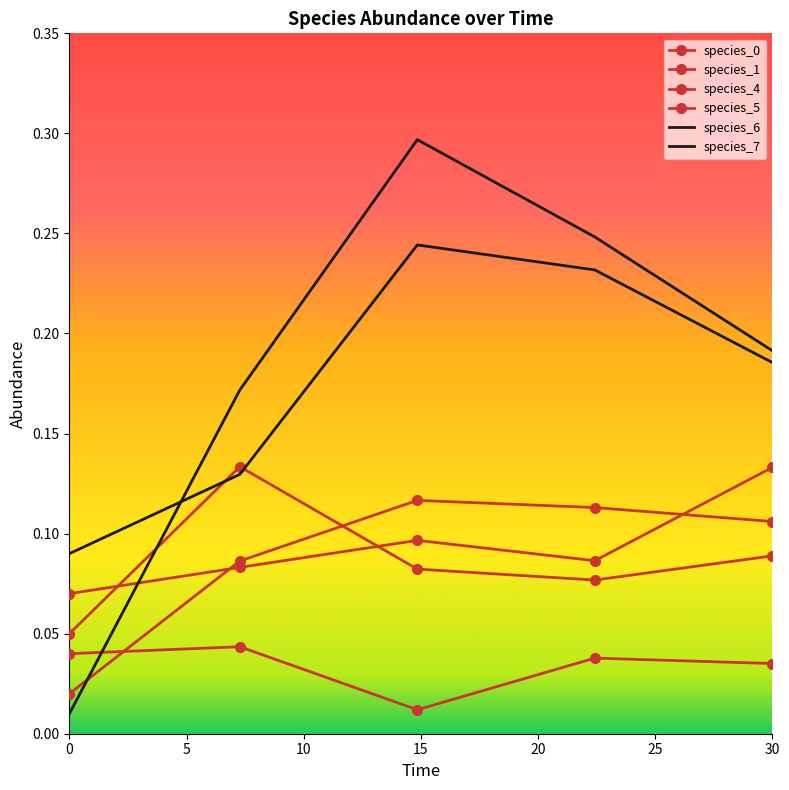

How many data points does each series have?

5